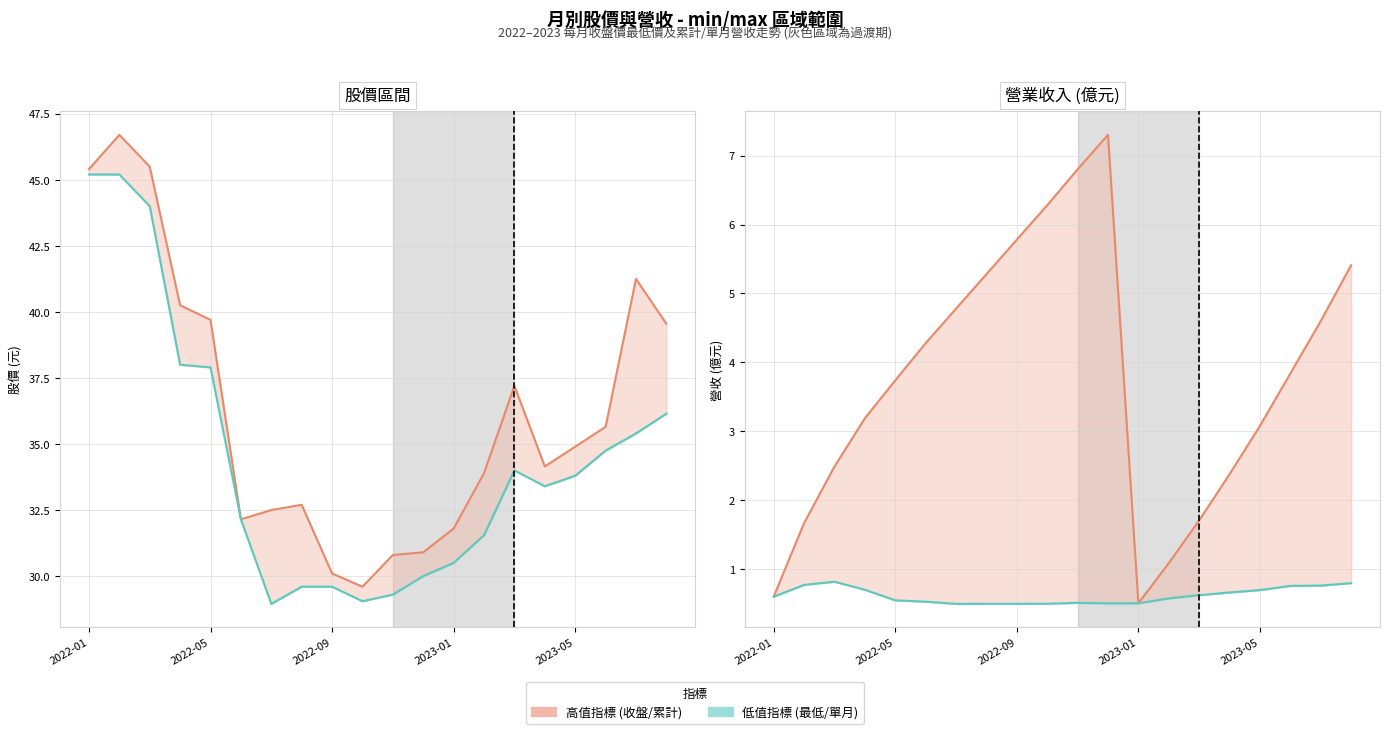

Which category has the highest value in the 累計營收(億) series?

2022-12